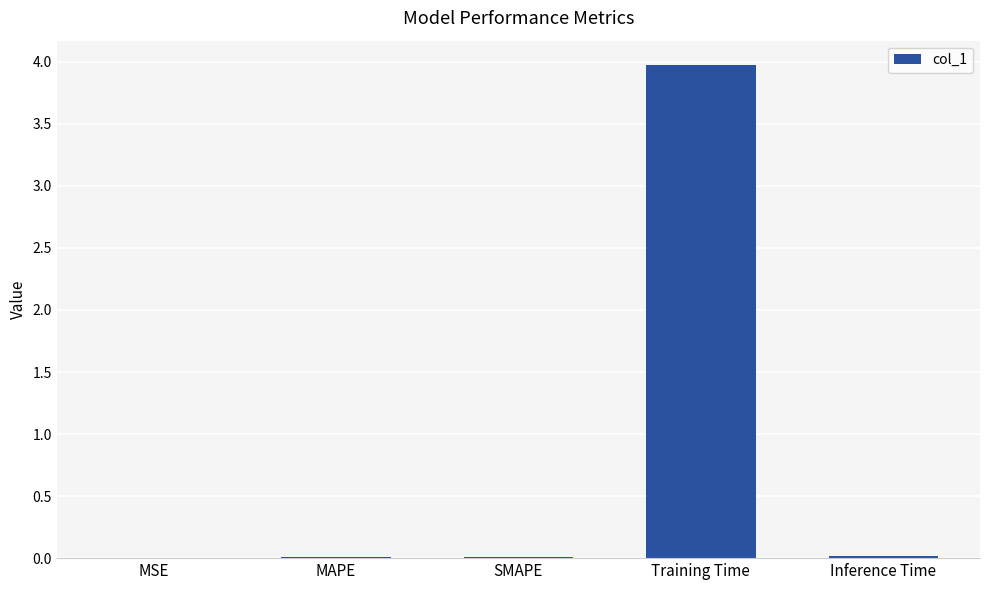

Between SMAPE and Training Time, which is larger?

Training Time